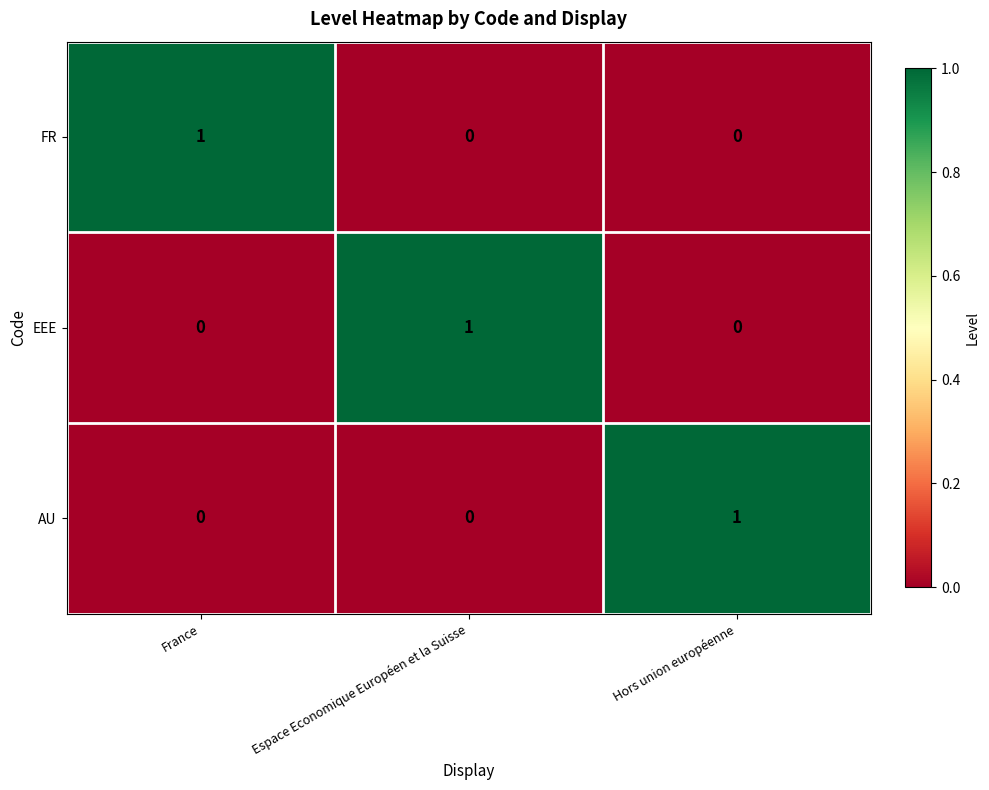

True or false: EEE has a value of 1 at Espace Economique Européen et la Suisse.

True